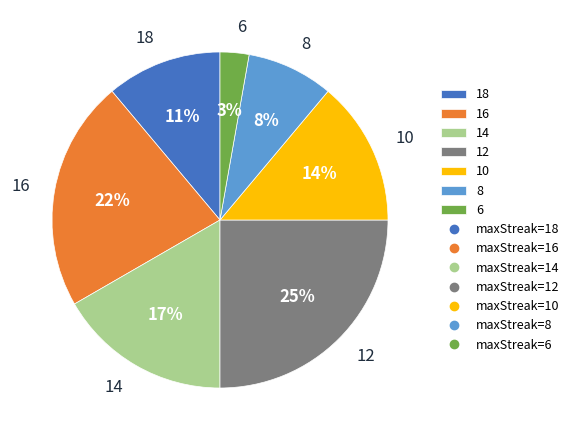

Which category has the smallest portion of the pie?

6